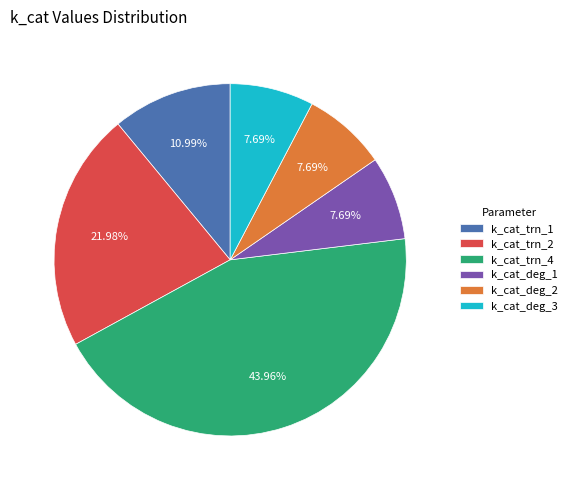

Does any single category account for the majority?

No